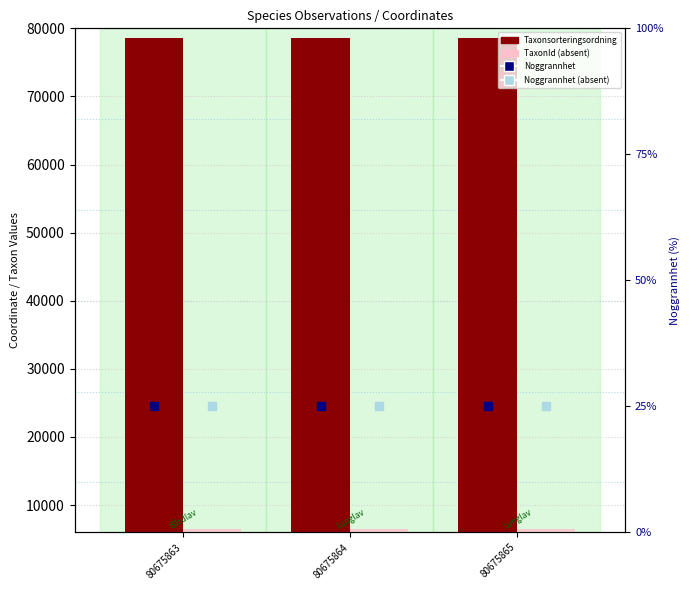

What is the total value across all series at 80675863?

85085